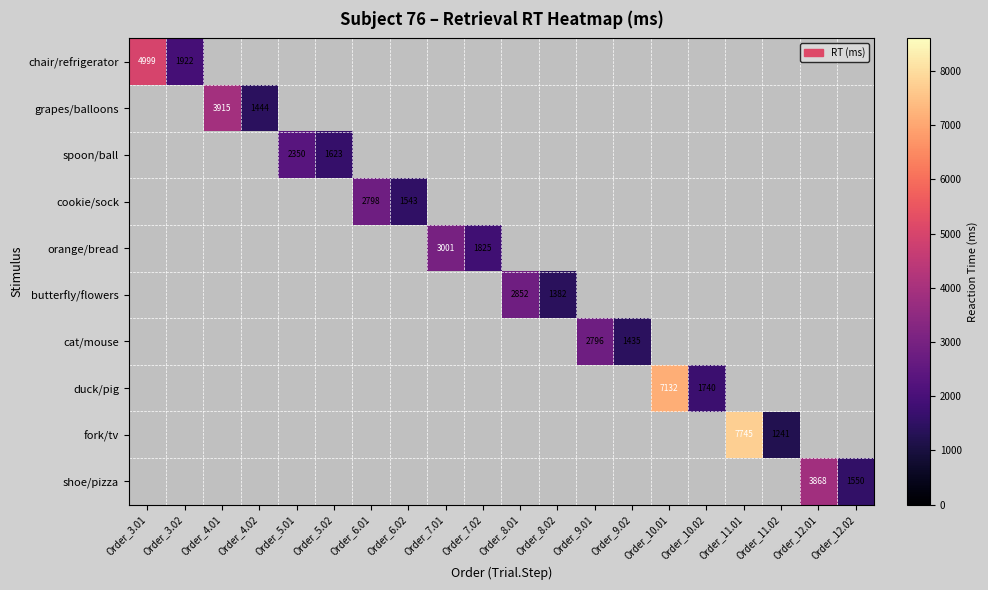

Is it true that fork/tv equals 397 at Order_11.02?

False